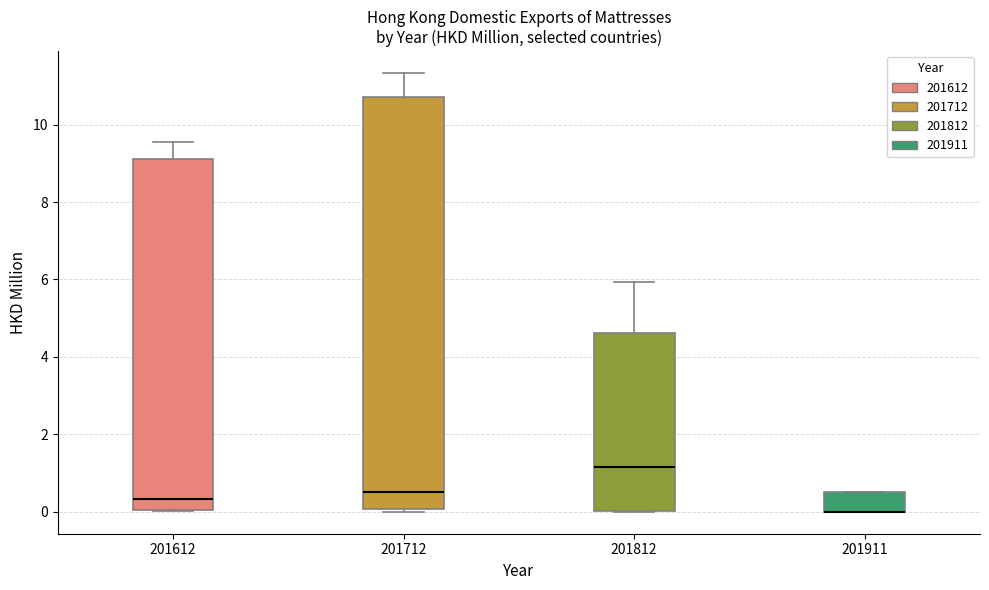

Reading left to right, transcribe this box plot: for each box, give where its median line is, the range the box spans, and where its two whiskers end, as read against the y-axis. The values are not printed on the chart, so give them approximately, as read against the axis.

201612: median 0.4, box 0.0 to 9.2, whiskers 0.0 to 9.6
201712: median 0.6, box 0.0 to 10.8, whiskers 0.0 (just below the box's lower edge) to 11.4
201812: median 1.2, box 0.0 to 4.6, whiskers 0.0 to 6.0
201911: median 0.0 (drawn on the box's lower edge), box 0.0 to 0.6, whiskers 0.0 to 0.6